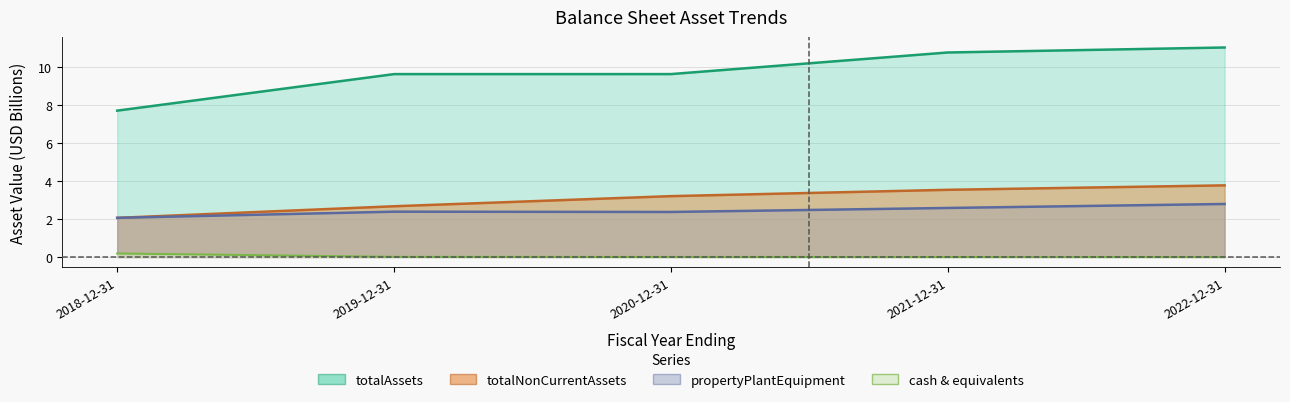

Which series has the widest spread of values?

totalAssets